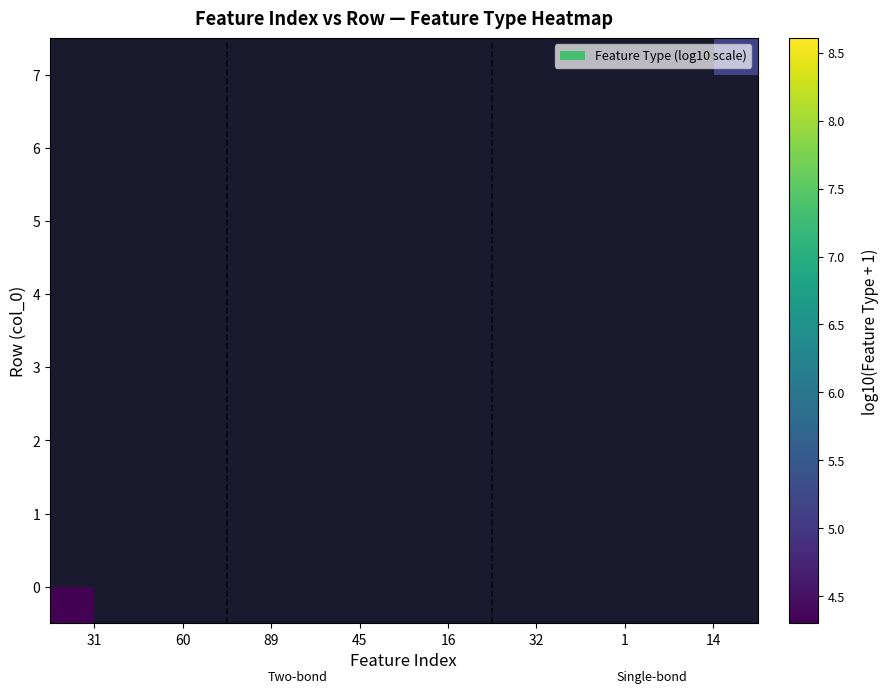

Rank the categories by 0 value from lowest to highest.

31, 60, 89, 45, 16, 32, 1, 14